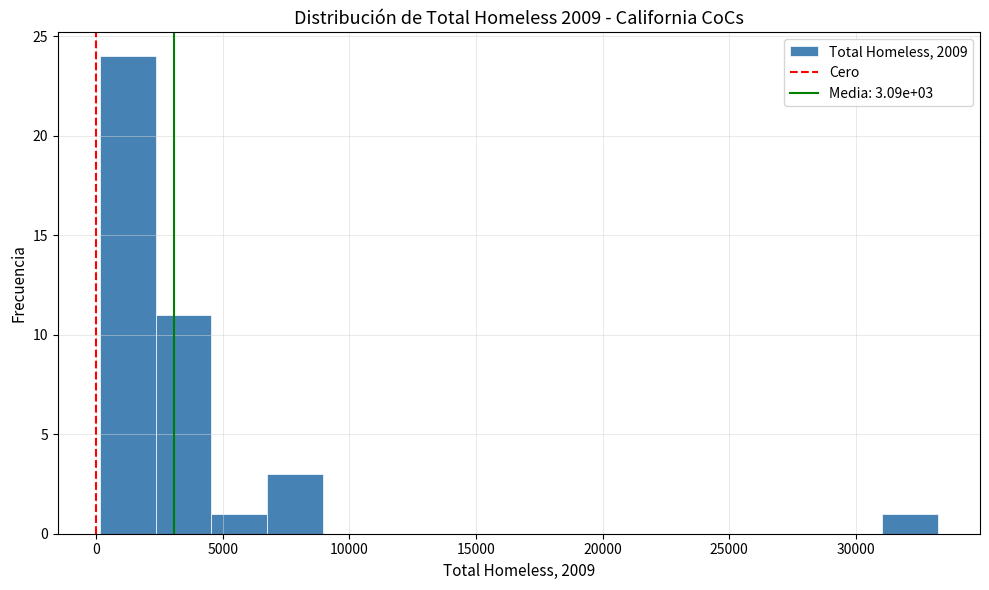

Which range on the x-axis has the tallest bar?

0 to 2500